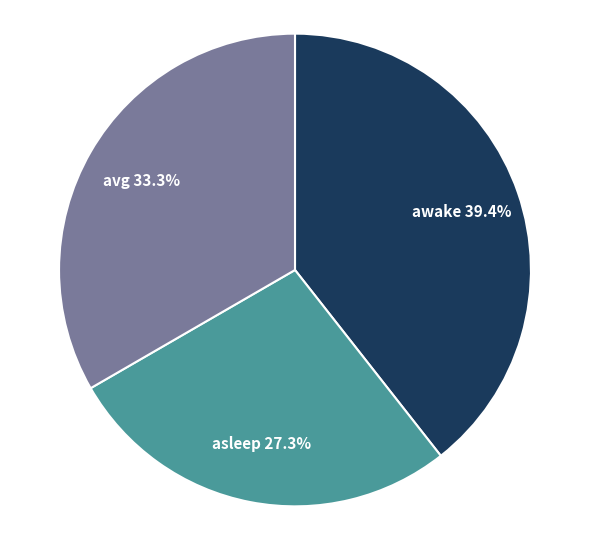

Is there any slice that represents more than half of the pie?

No